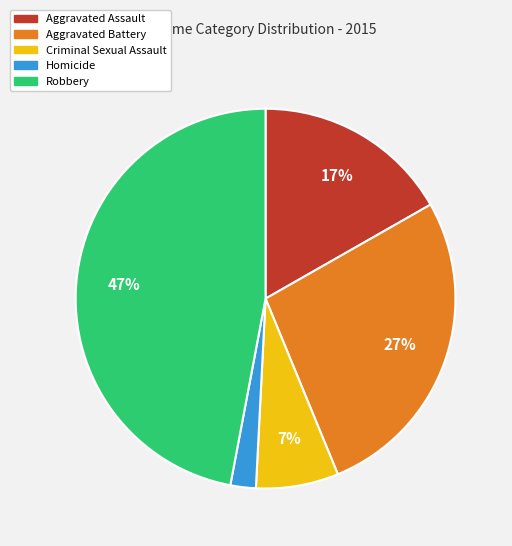

Which slice is the smallest?

Homicide